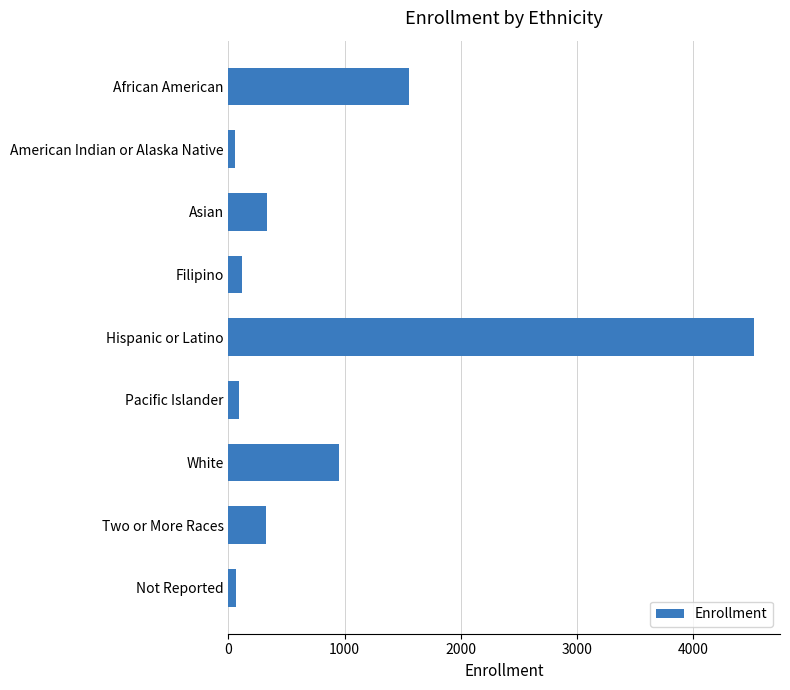

Between Not Reported and African American, which is larger?

African American